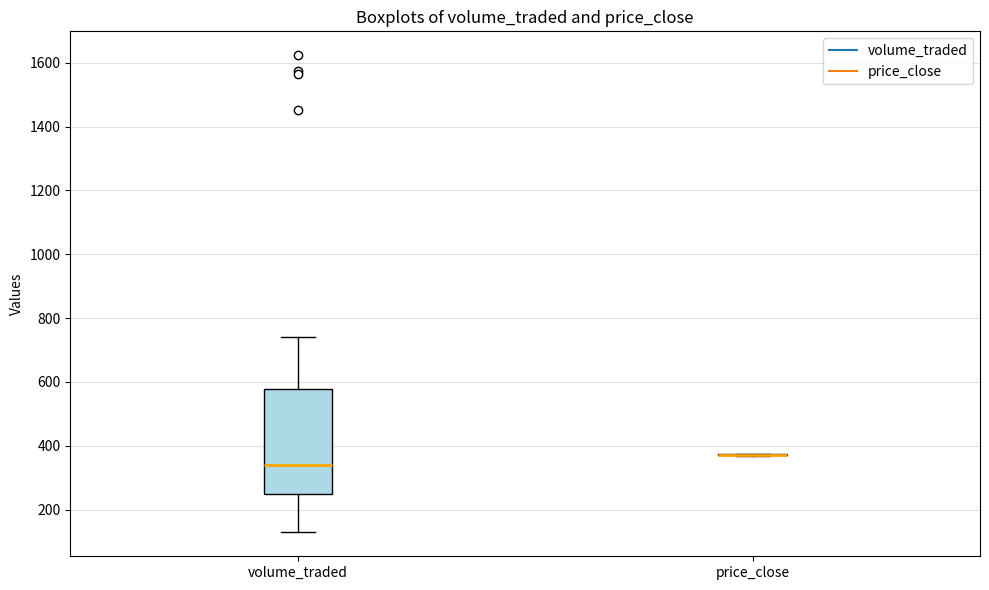

Where is the lower edge of the box for volume_traded on the y-axis? The values are not printed on the chart, so give them approximately, as read against the axis.

240